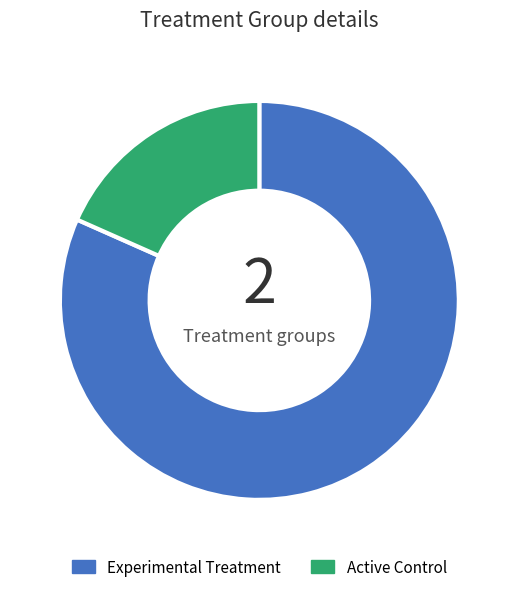

Rank the categories by value from highest to lowest.

Experimental Treatment, Active Control